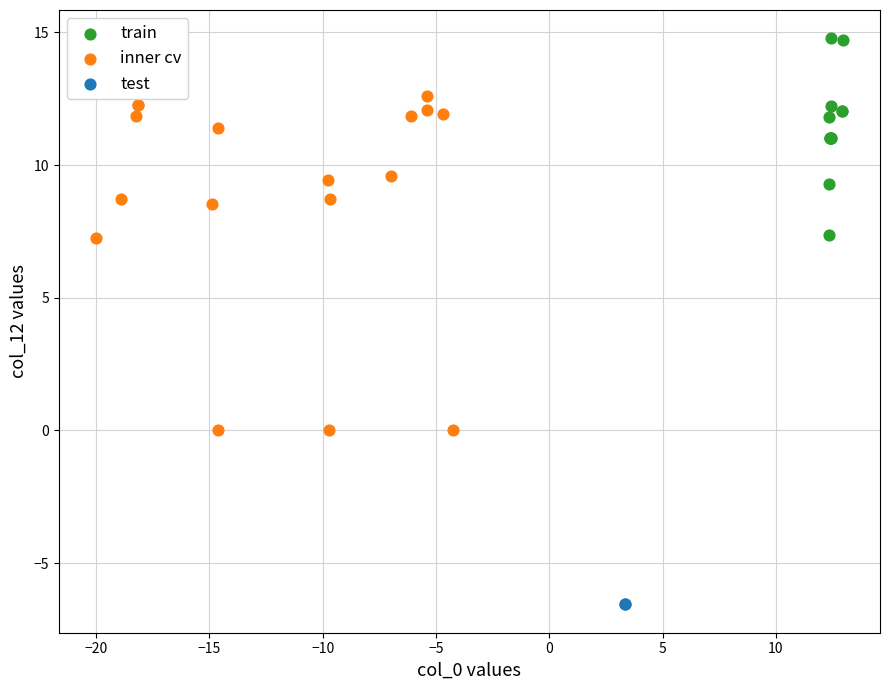

What are all the series names shown in the legend?

train, inner cv, test